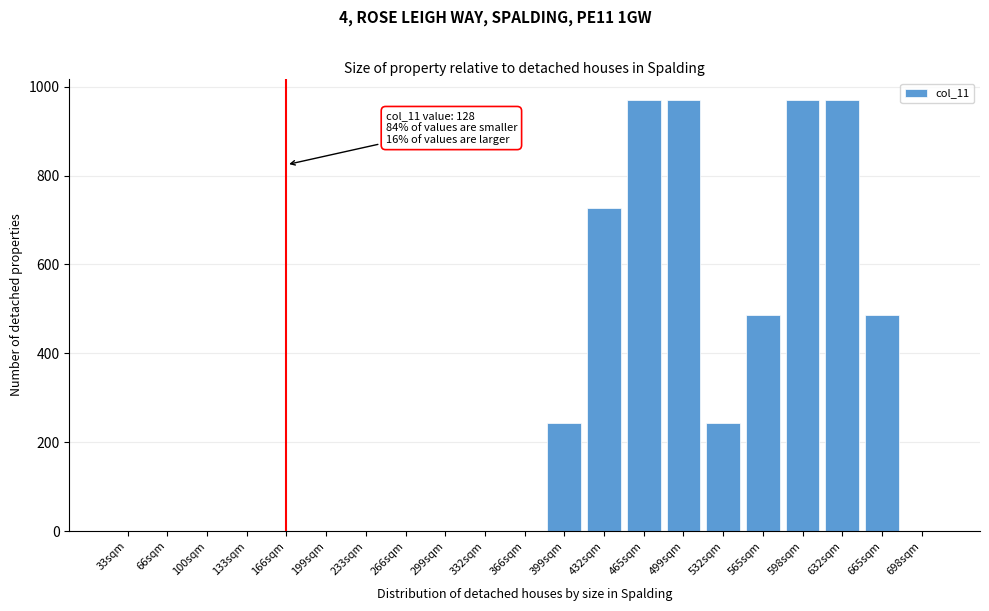

Reading right to left, what are all the values shown in this chart?

698sqm=0.0	665sqm=486.9	632sqm=970.0	598sqm=970.0	565sqm=486.9	532sqm=243.5	499sqm=970.0	465sqm=970.0	432sqm=726.5	399sqm=243.5	366sqm=0.0	332sqm=0.0	299sqm=0.0	266sqm=0.0	233sqm=0.0	199sqm=0.0	166sqm=0.0	133sqm=0.0	100sqm=0.0	66sqm=0.0	33sqm=0.0